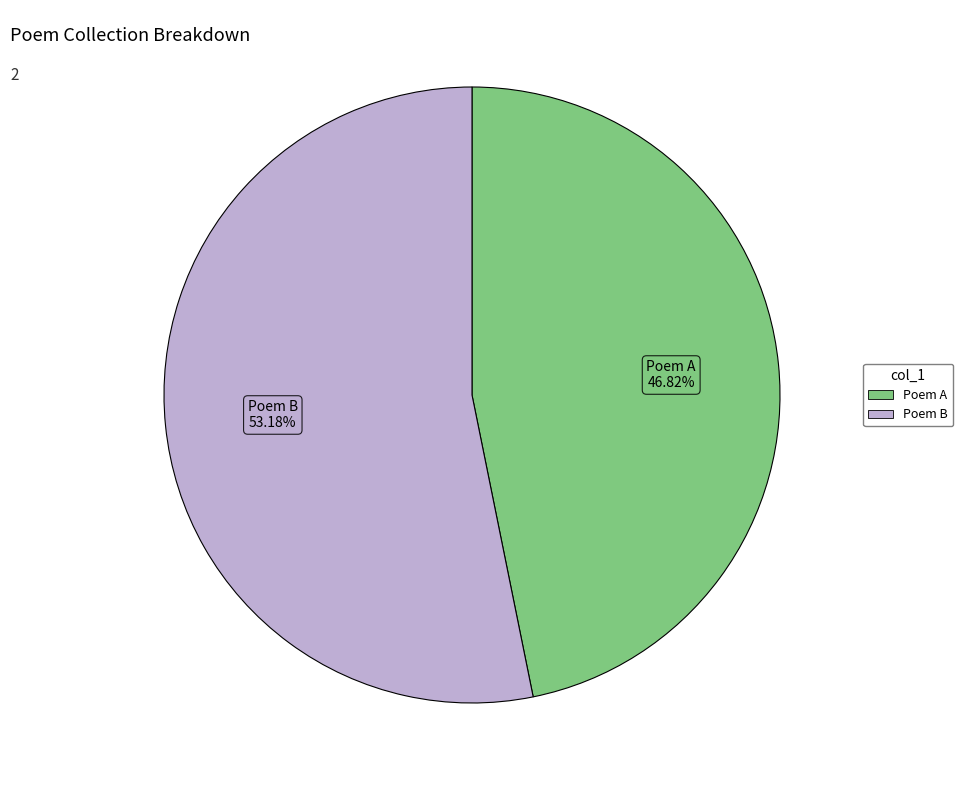

To the nearest percent, what is the average slice percentage?

50%